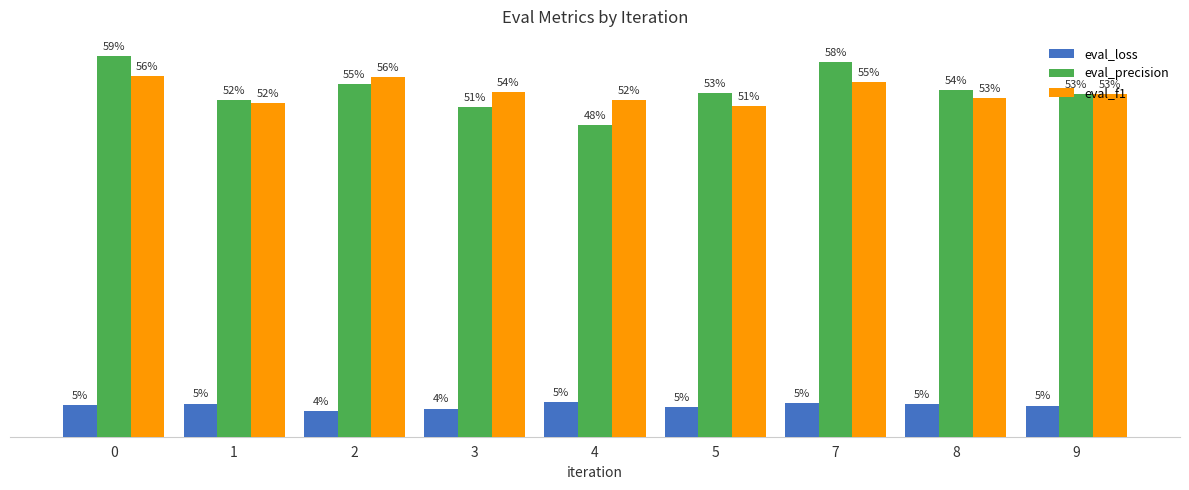

Reading right to left, extract all data points from this chart.

eval_loss: 0.0	0.1	0.1	0.0	0.1	0.0	0.0	0.1	0.0
eval_precision: 0.5	0.5	0.6	0.5	0.5	0.5	0.5	0.5	0.6
eval_f1: 0.5	0.5	0.6	0.5	0.5	0.5	0.6	0.5	0.6